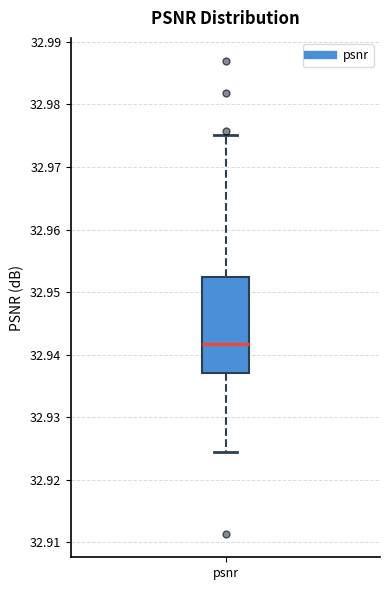

Read this box plot against the y-axis: the position of the median line, the range covered by the box, and the ends of both whiskers. The values are not printed on the chart, so give them approximately, as read against the axis.

median 32.942, box 32.937 to 32.952, whiskers 32.924 to 32.975